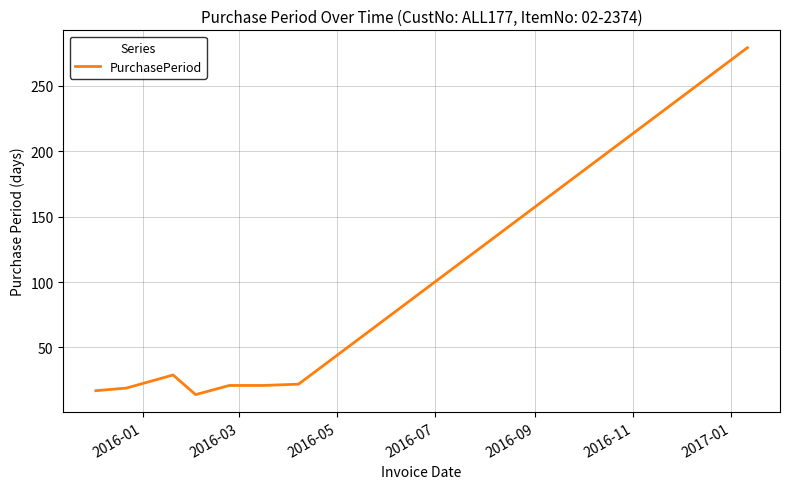

What is the difference between the second highest and second lowest values?

12